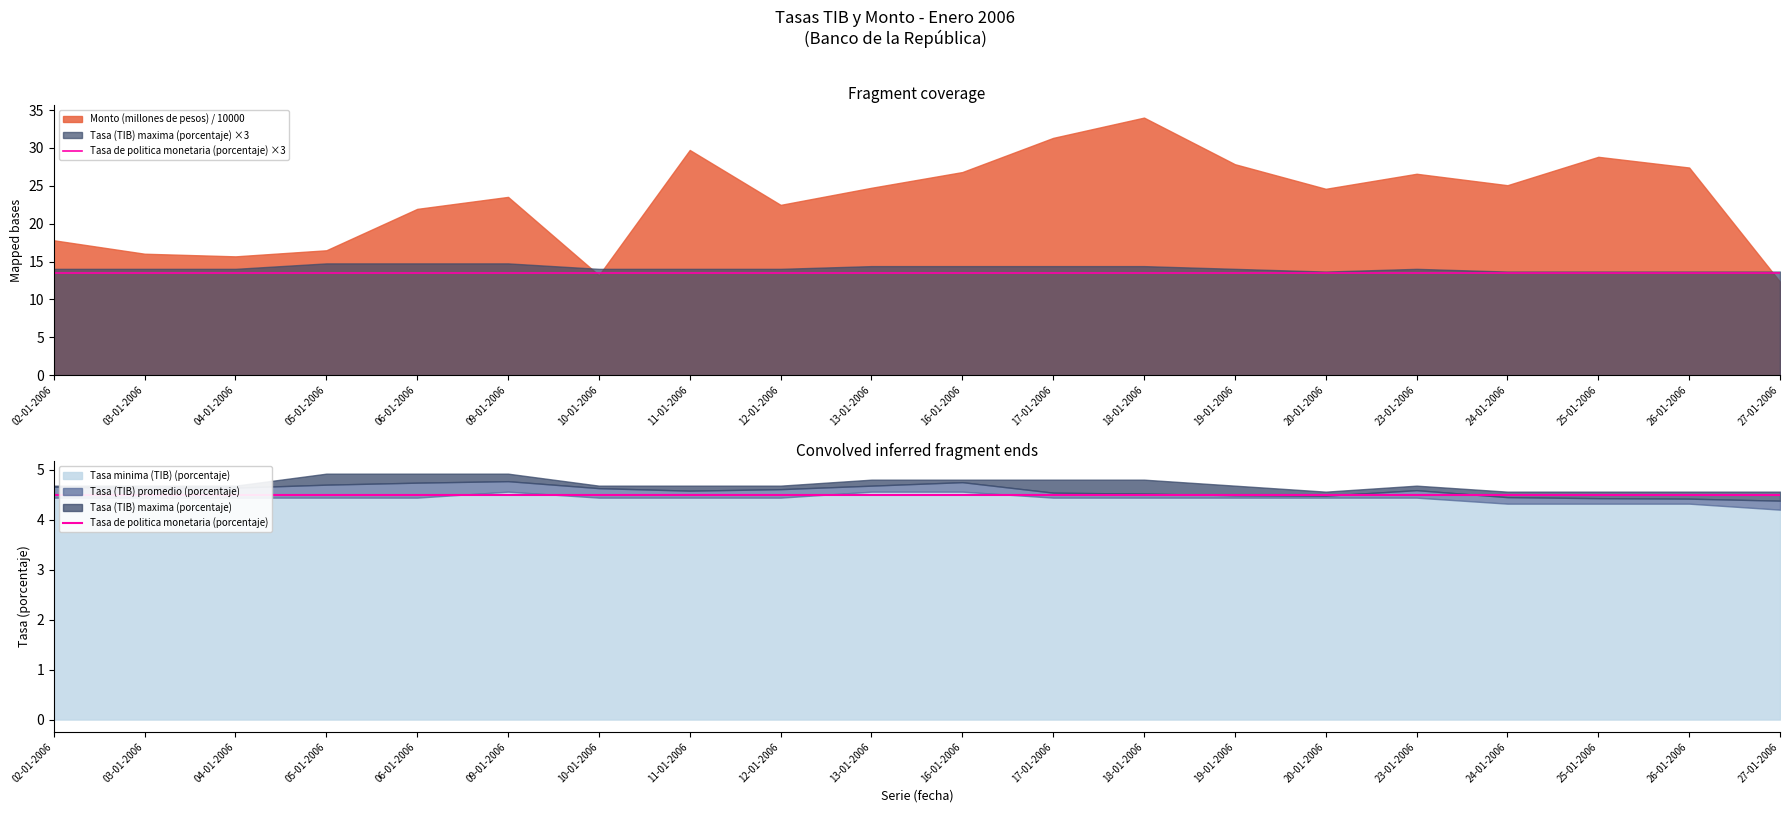

Which category has the lowest value in the Tasa de politica monetaria (porcentaje) series?

02-01-2006